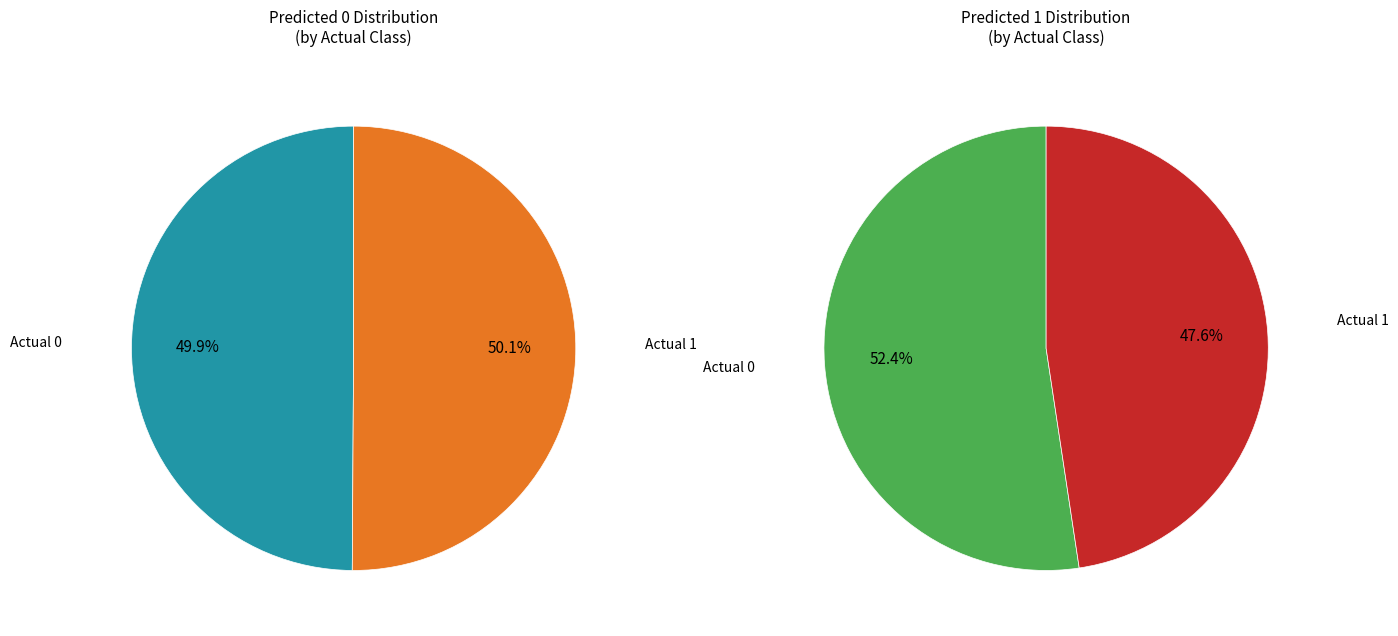

What is the total percentage of Actual 0 and Actual 1?

100.0%